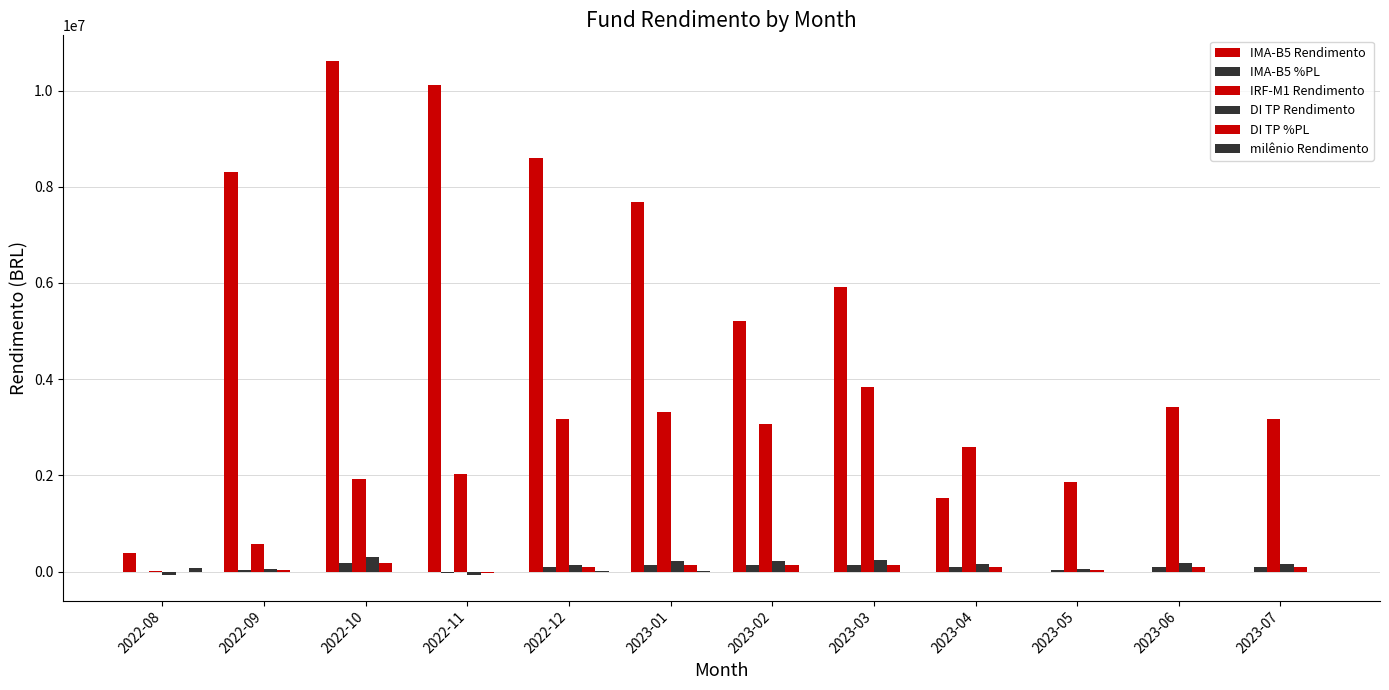

What position from the left is 2023-04?

9